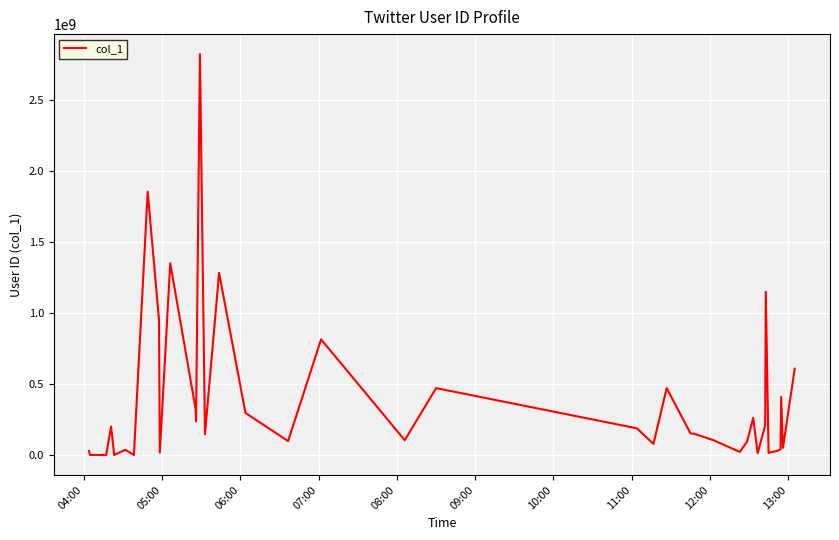

How many points are lower than both their immediate neighbors (excluding endpoints)?

12